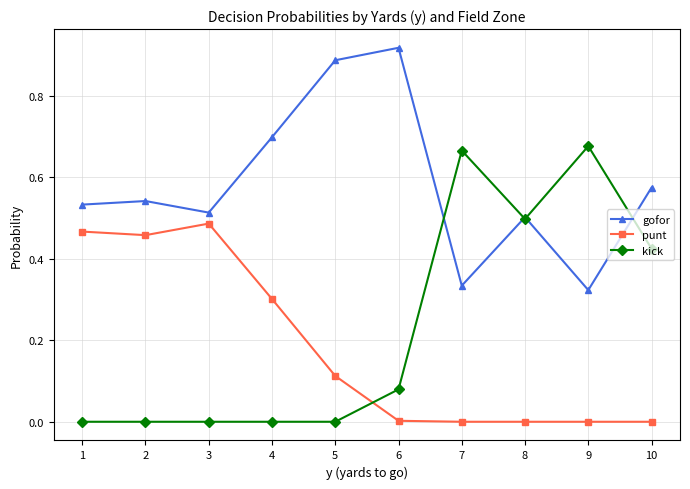

Which label corresponds to the largest value in the chart?

6